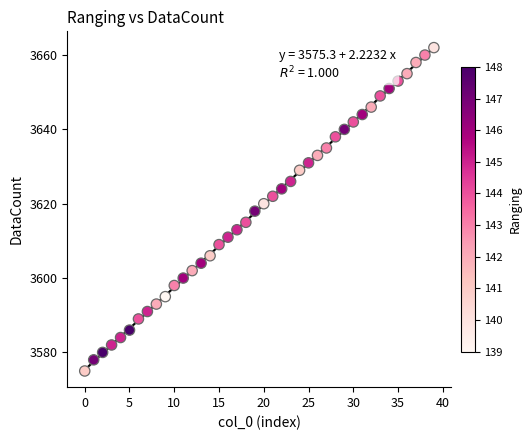

What is the range of Y values (max minus min)?

87